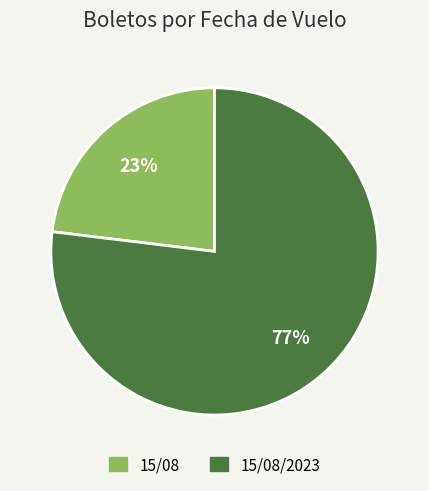

Is there a majority slice in this chart?

Yes